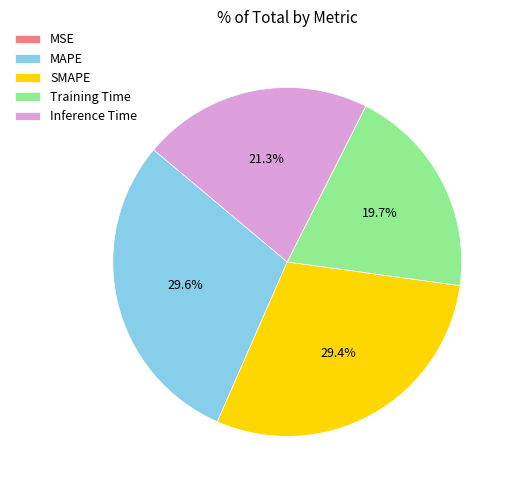

Do Inference Time and Training Time together represent more than half of the pie?

No